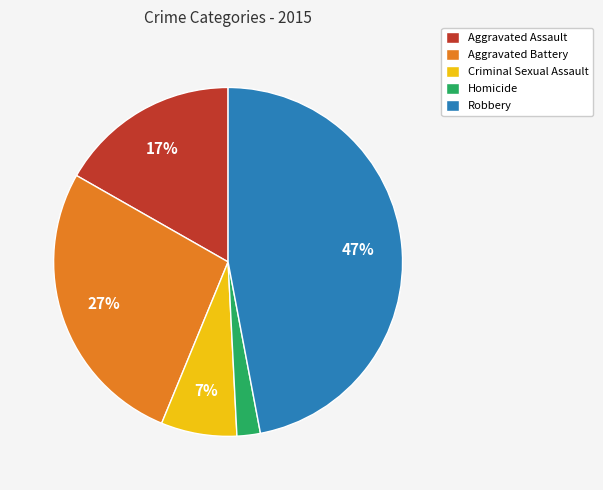

True or false: Homicide accounts for 2% of the total.

True